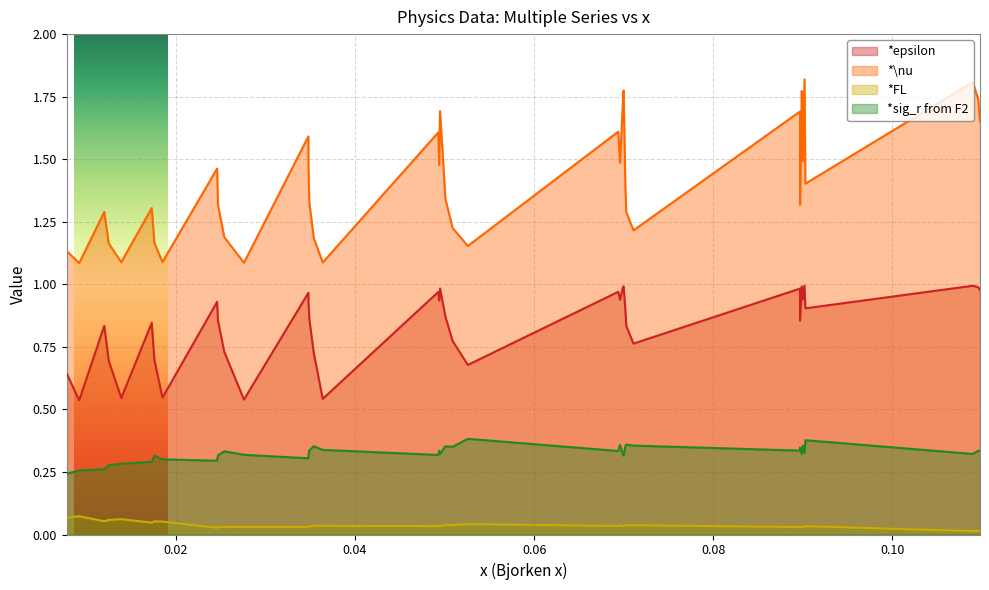

True or false: *\nu and *sig_r from F2 cross at least once.

False